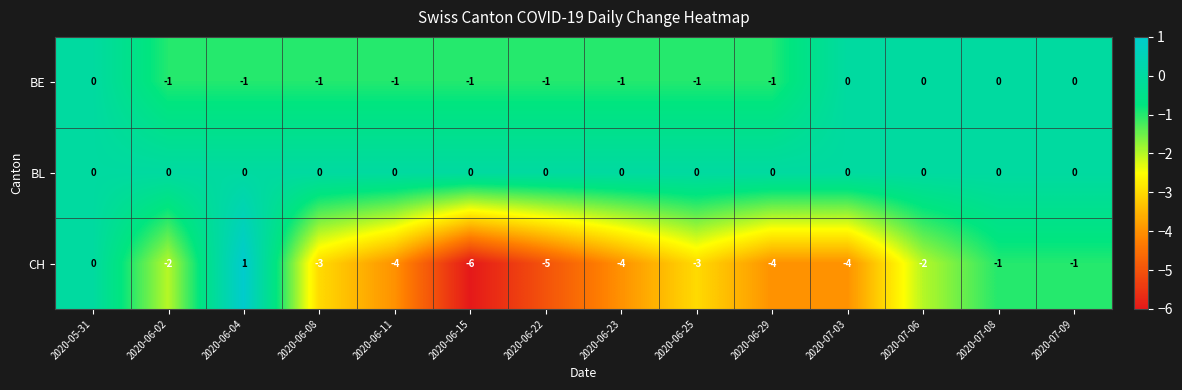

How many series are shown in this chart?

3